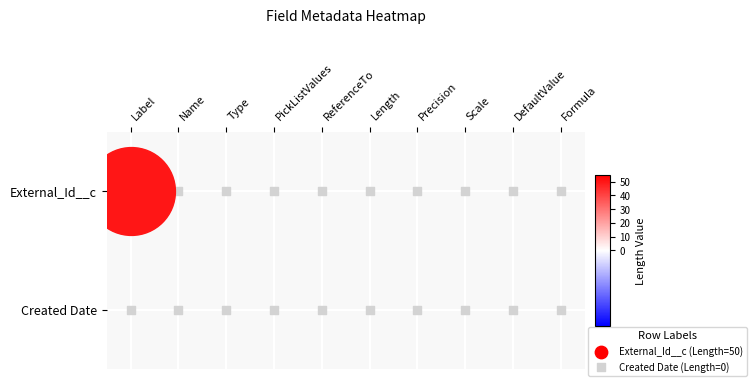

At which category is the sum across all series the highest?

Label